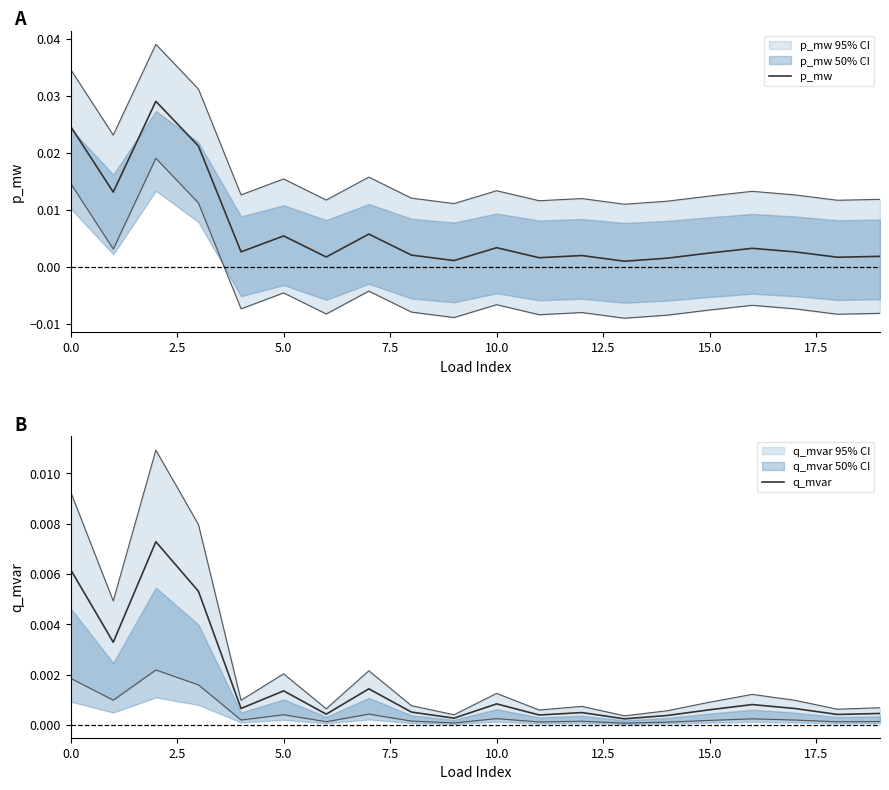

The p_mw series shows 0.0 at 14. True or false?

True